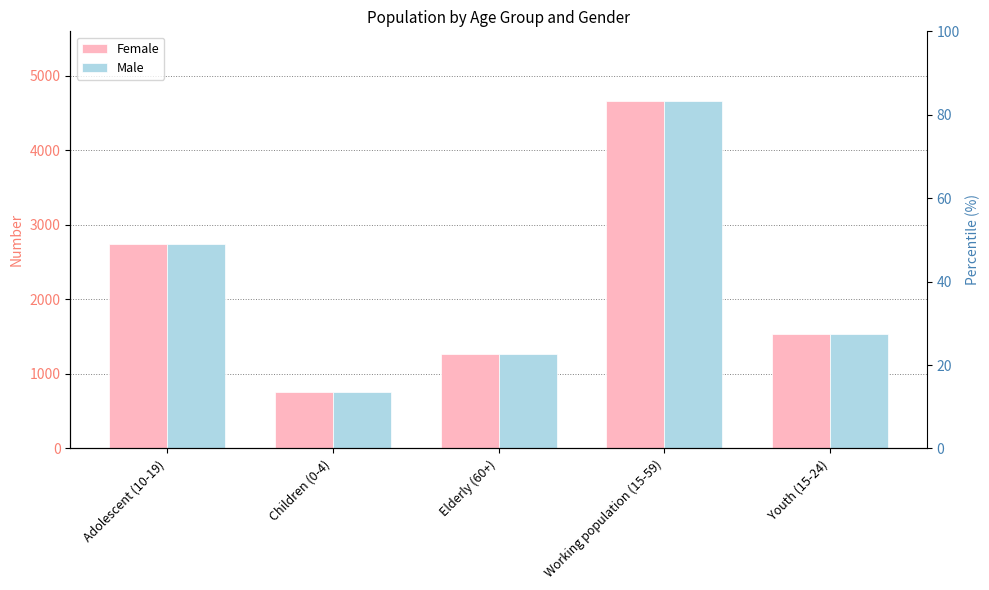

What are all the series names shown in the legend?

Female, Male